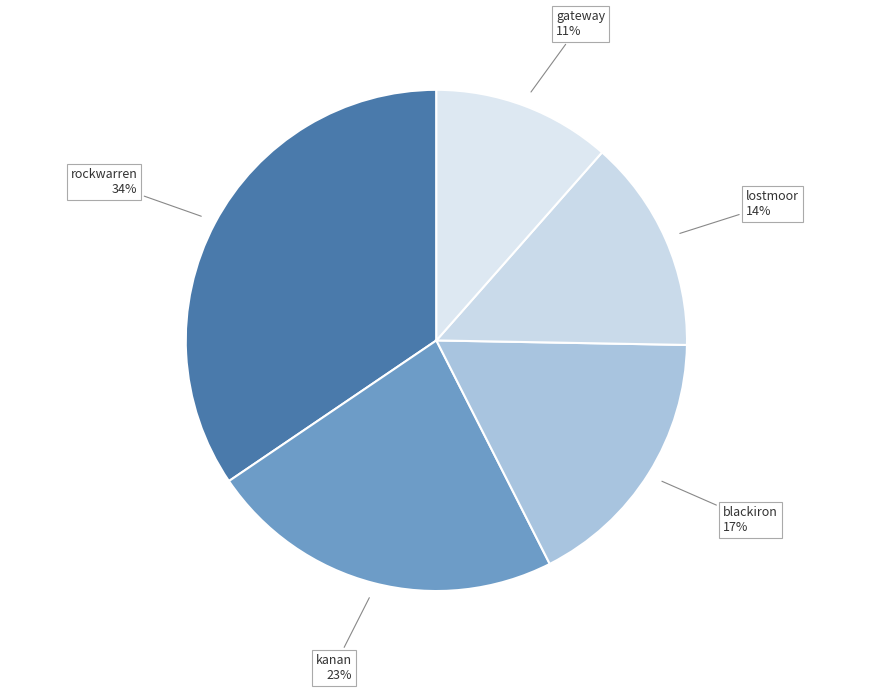

Count the number of slices in the pie.

5